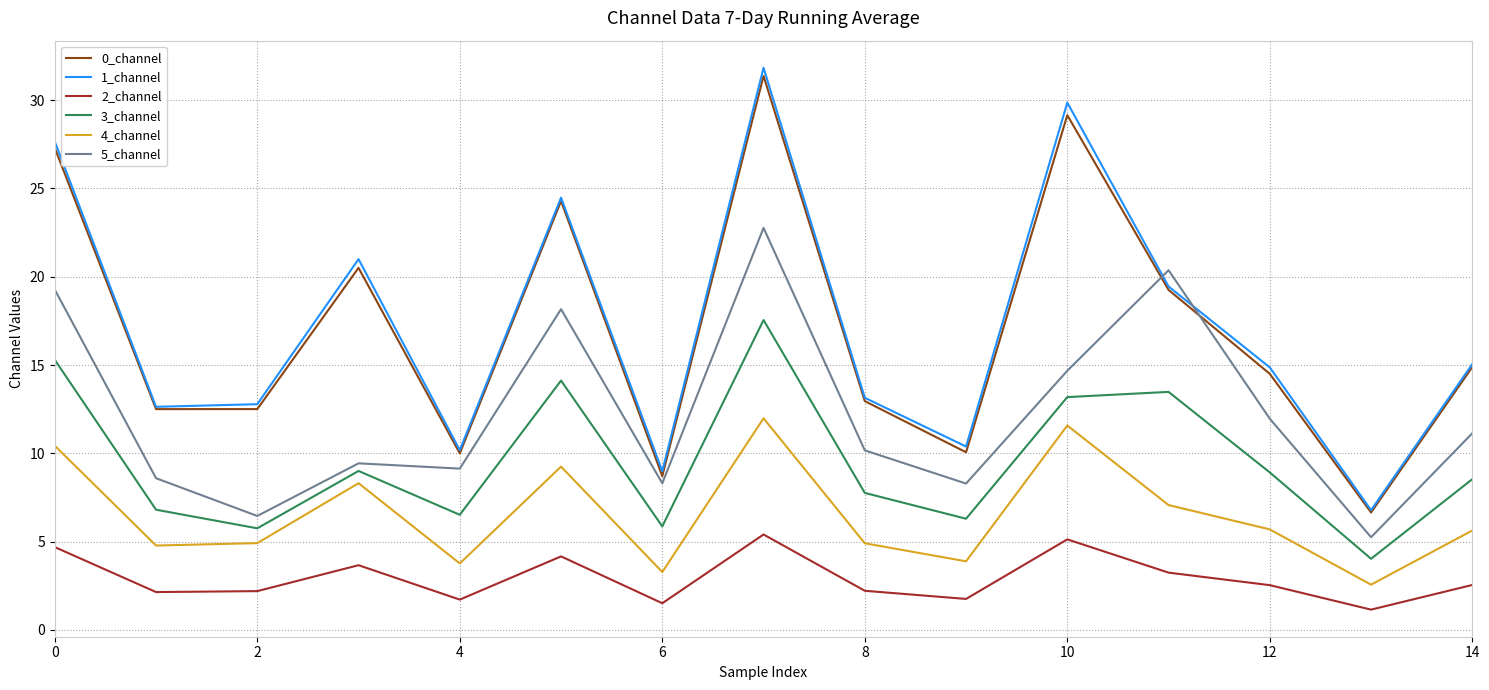

Does the chart display data point markers on the line(s)?

No